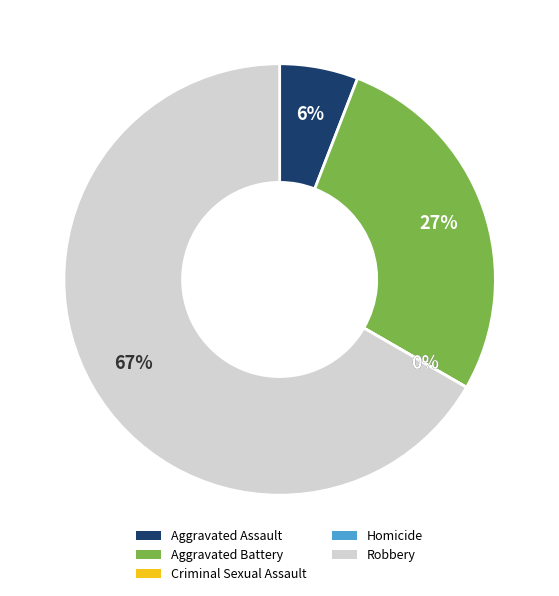

Which slice represents more than half of the pie?

Robbery